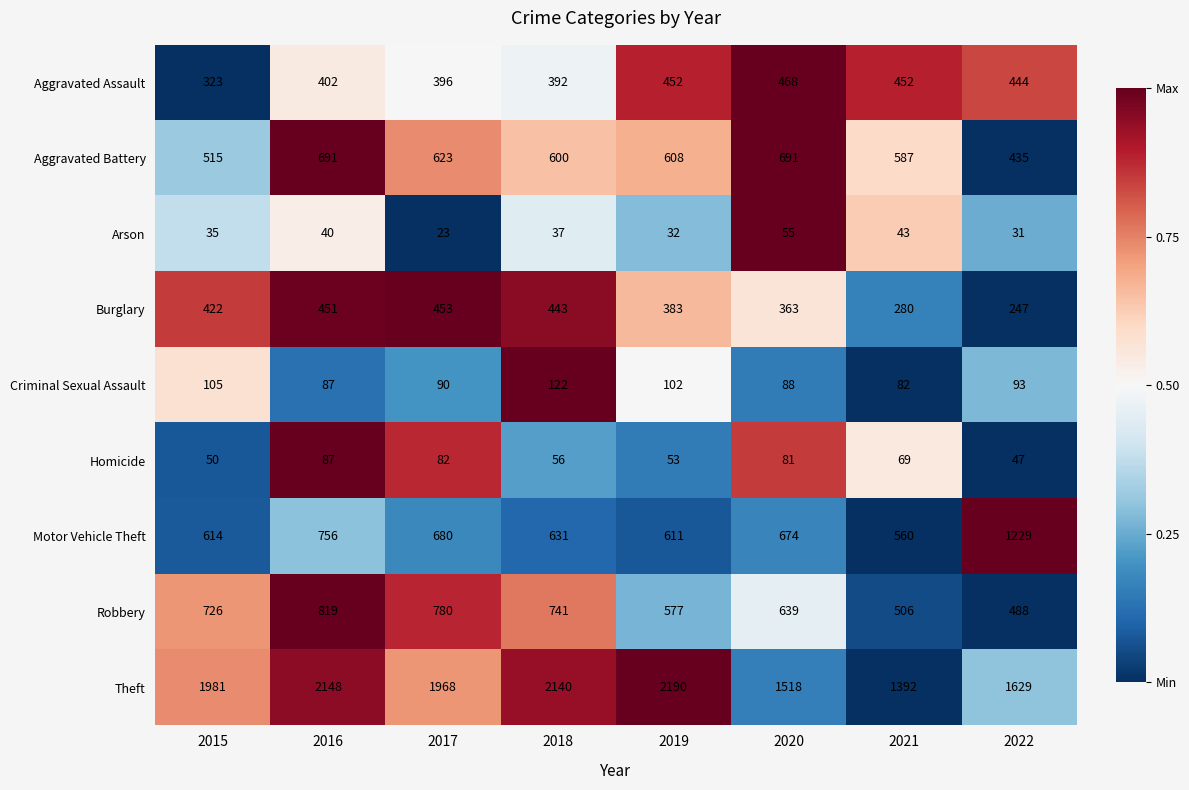

Which series changed the most between 2020 and 2022?

Motor Vehicle Theft